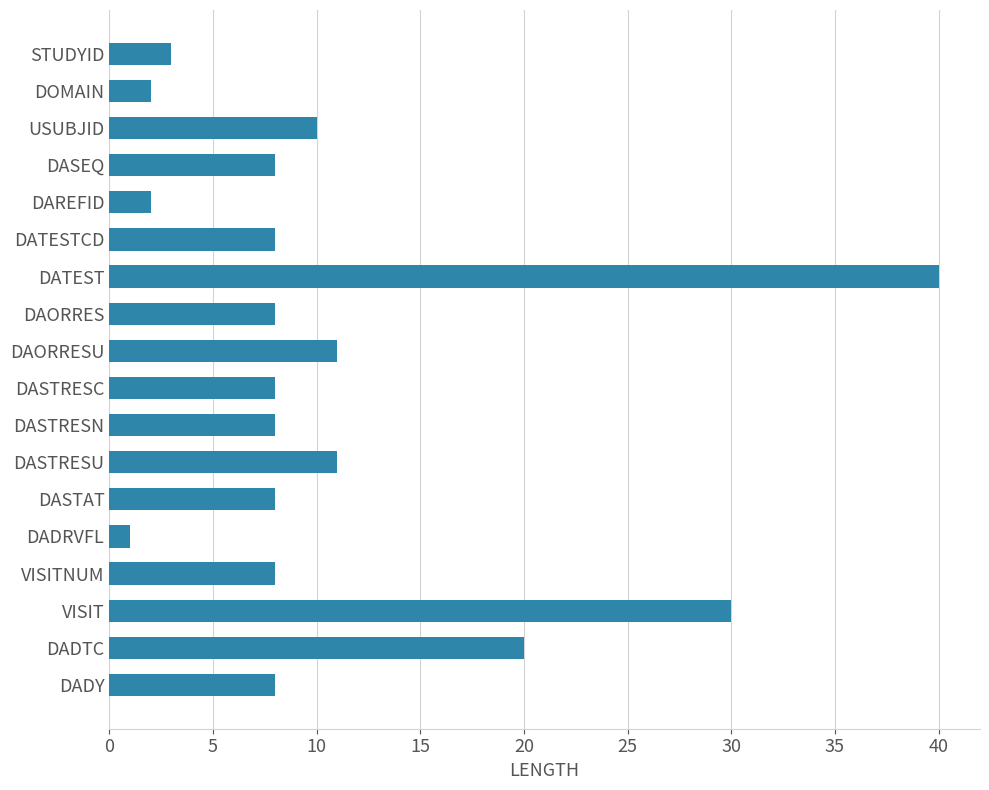

Count the number of categories in the chart.

18